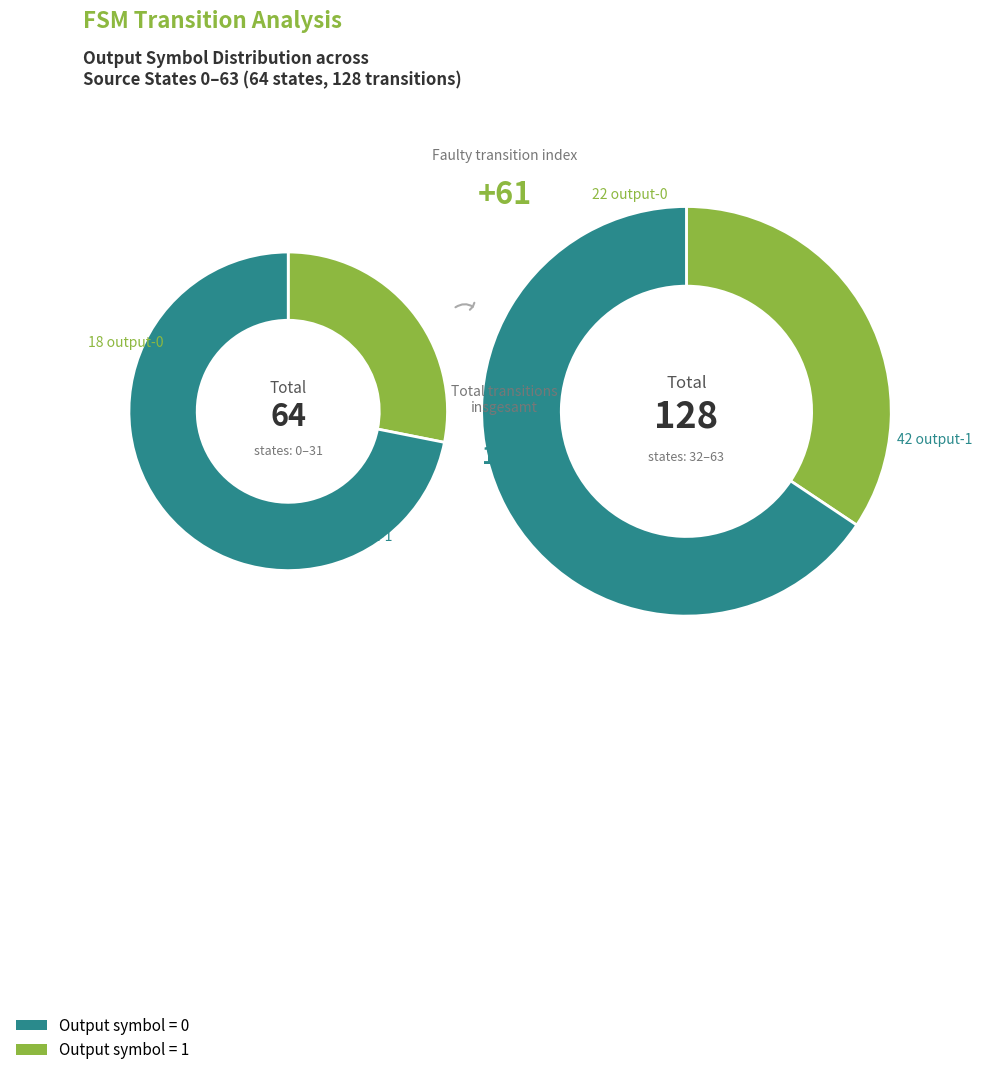

How many segments does this pie chart have?

2